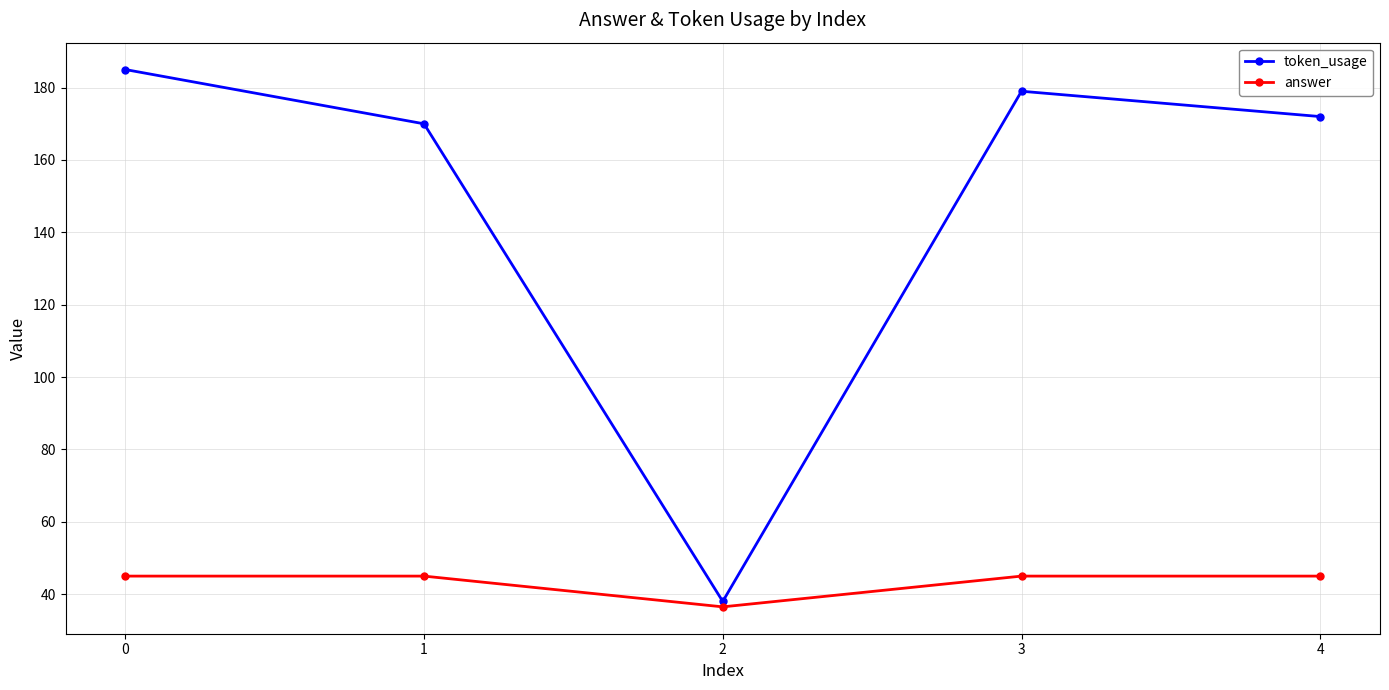

What is the spread (max minus min) of values at 4?

127.0